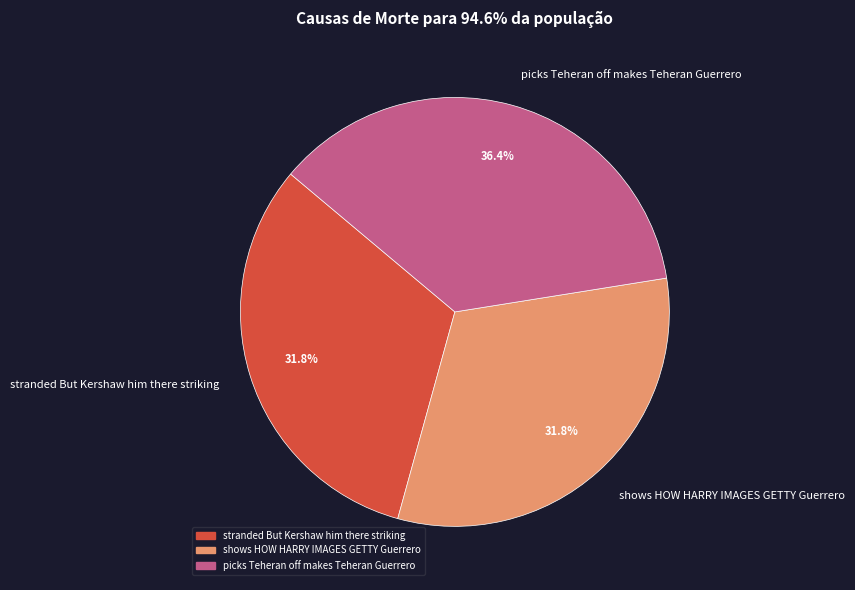

What is the total percentage of stranded But Kershaw him there striking and shows HOW HARRY IMAGES GETTY Guerrero?

63.6%